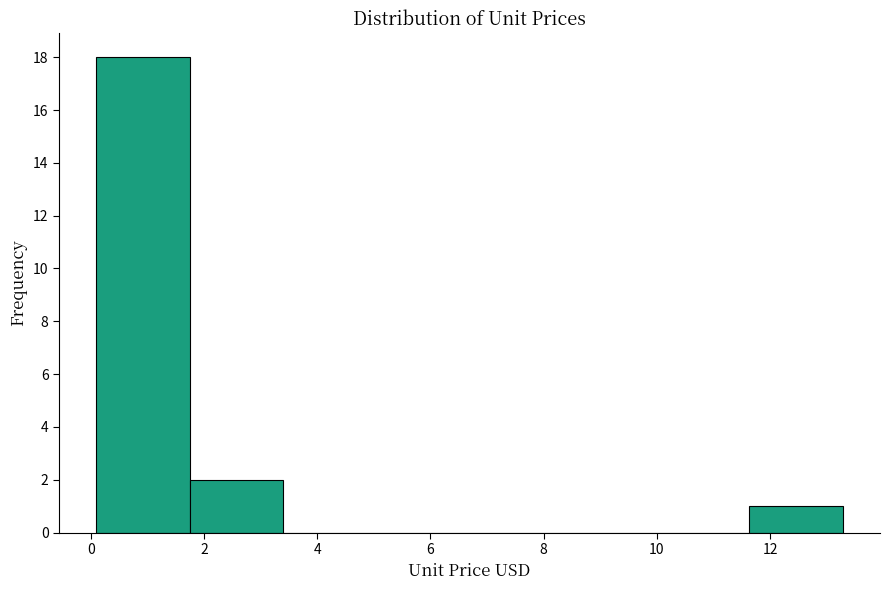

Reading left to right, transcribe this chart: for each bar, give the range it covers on the x-axis and its height. Neither the bar edges nor the heights are printed on the chart, so give them approximately, as read against the axes.

0.2 to 1.8: 18
1.8 to 3.4: 2
3.4 to 5.0: 0
5.0 to 6.6: 0
6.6 to 8.4: 0
8.4 to 10.0: 0
10.0 to 11.6: 0
11.6 to 13.2: 1